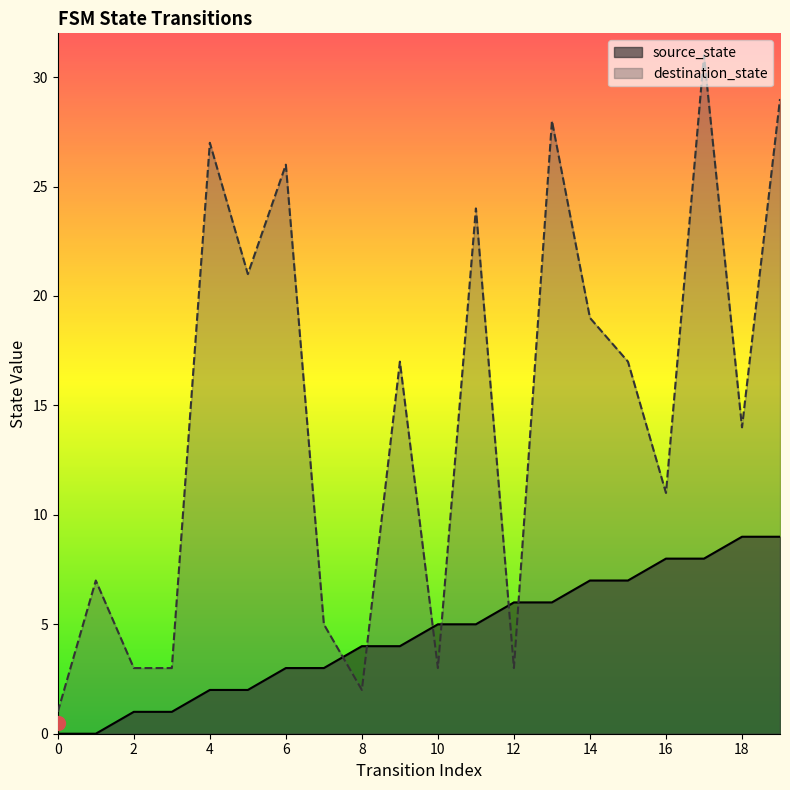

Is it true that source_state equals 8 at 16?

True